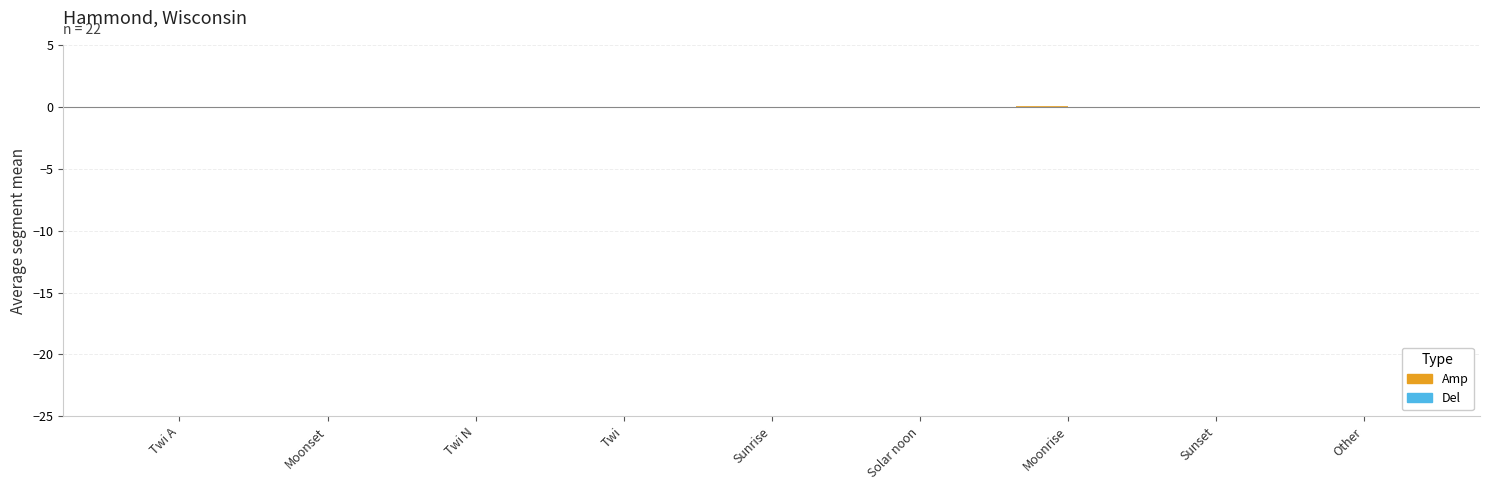

Count the number of data series in this chart.

2